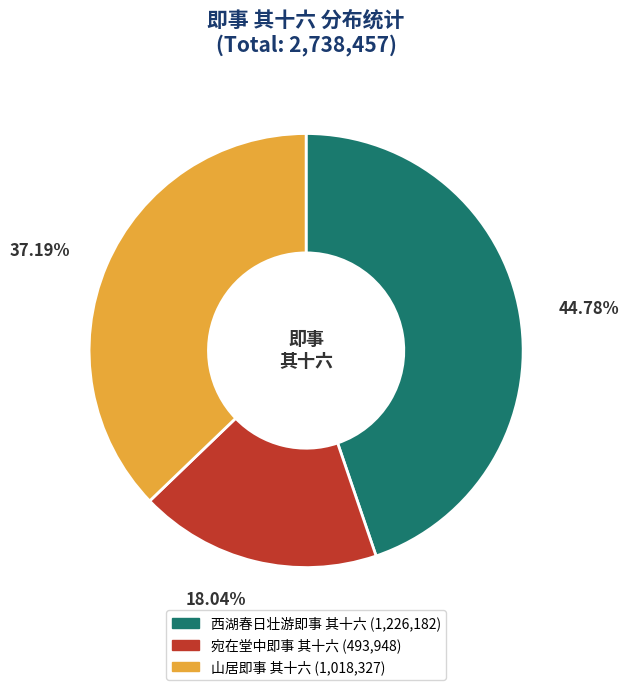

To the nearest percent, what percentage of the pie is 山居即事 其十六?

37%